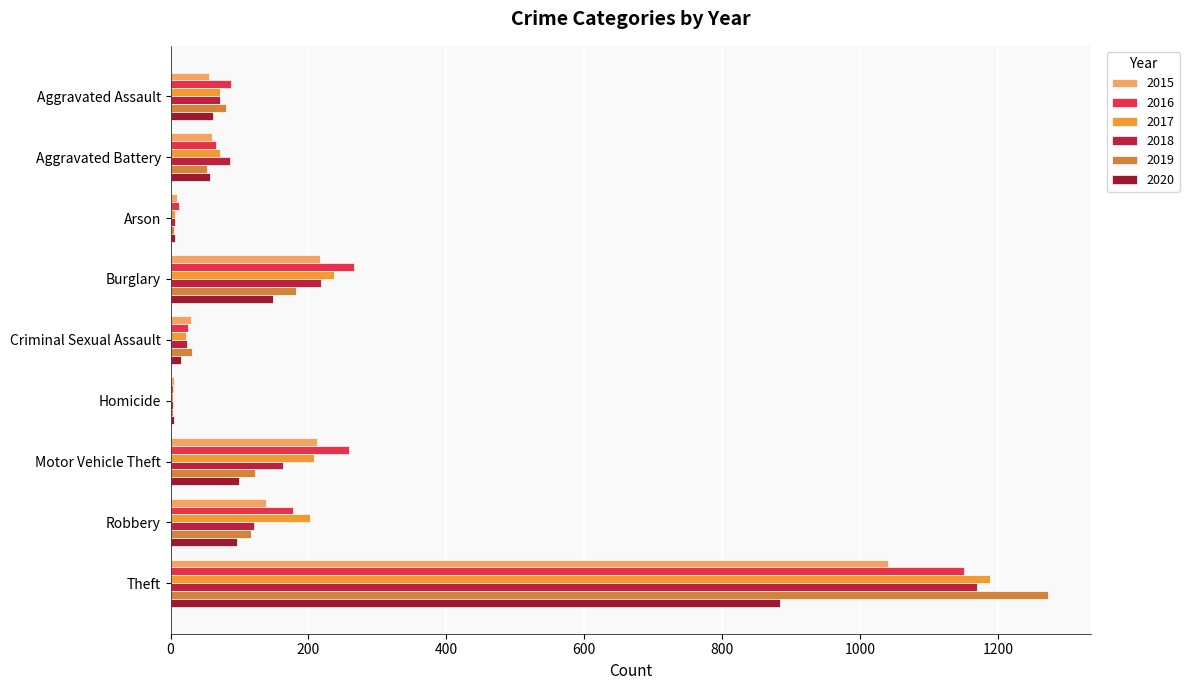

How many data points does each series have?

9